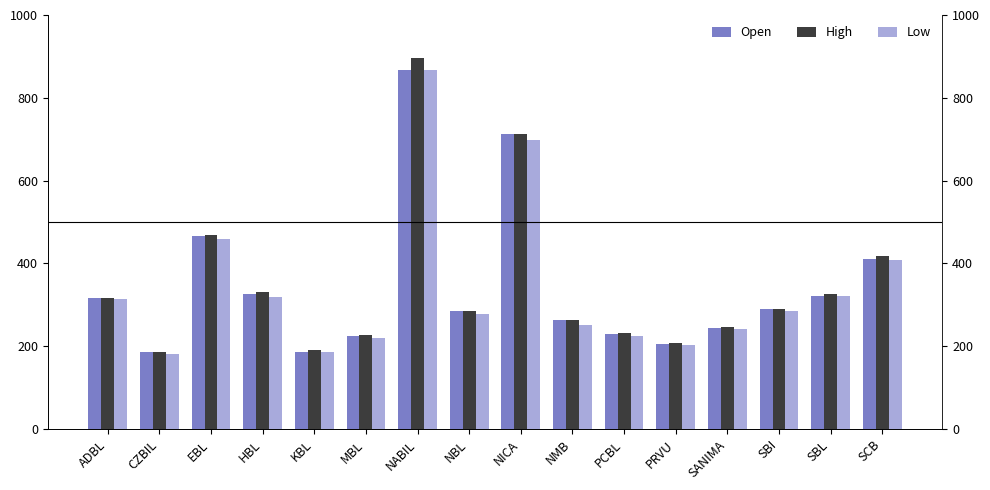

At which label does High reach its minimum?

CZBIL